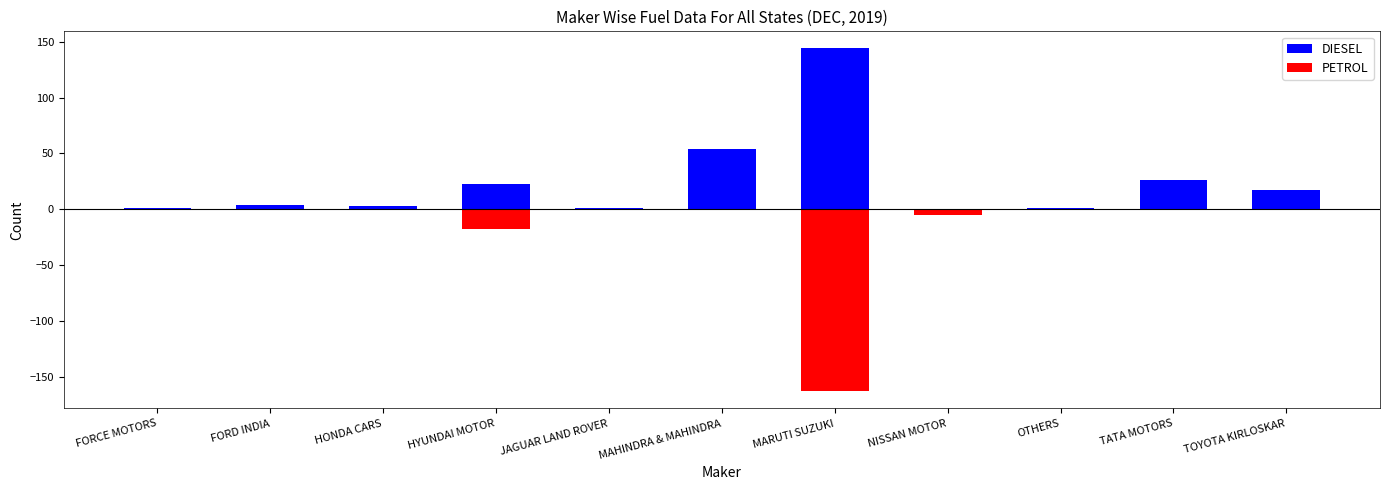

Rank the series by their average value, from highest to lowest.

DIESEL, PETROL